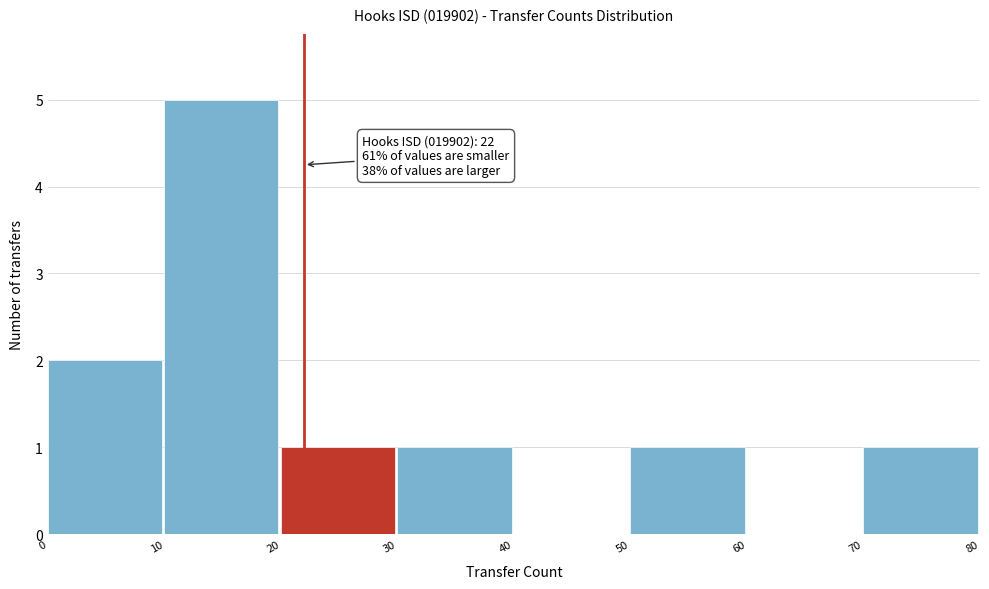

Which range on the x-axis has the tallest bar?

10 to 20